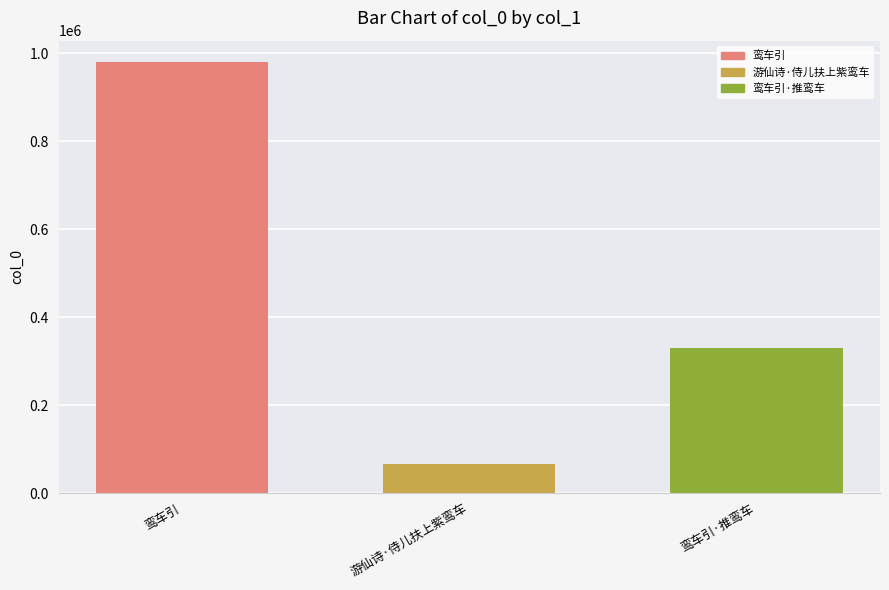

Approximately how many times larger is the value at 鸾车引·推鸾车 compared to 鸾车引?

0.3